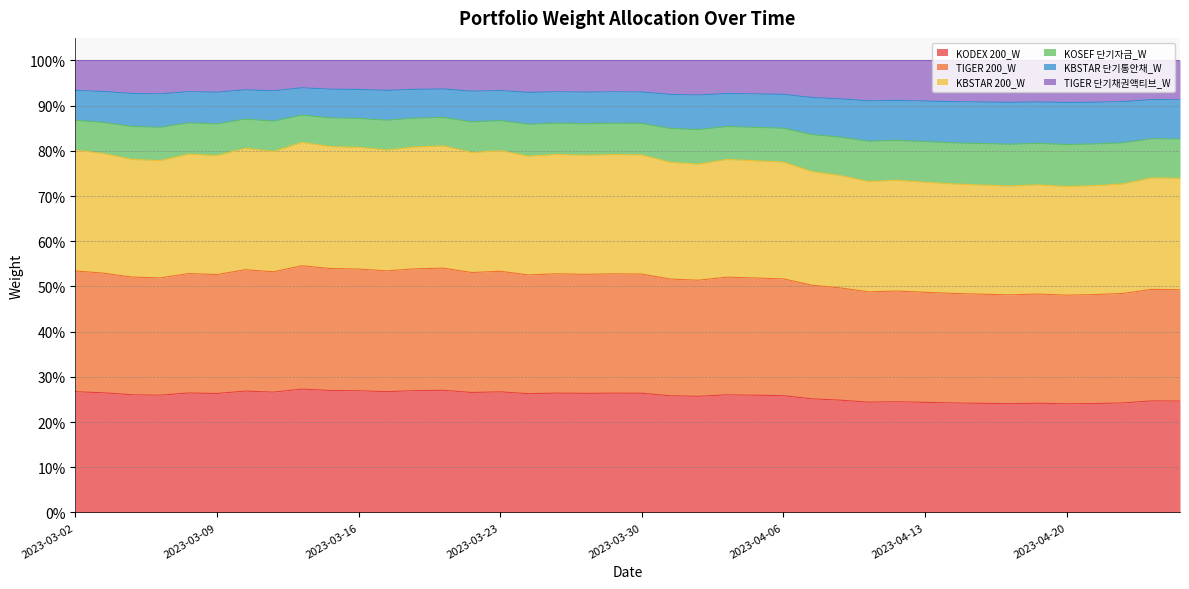

List the labels in order of KODEX 200_W value, smallest first.

2023-04-20, 2023-04-18, 2023-04-21, 2023-04-17, 2023-04-19, 2023-04-14, 2023-04-24, 2023-04-13, 2023-04-11, 2023-04-12, 2023-04-26, 2023-04-25, 2023-04-10, 2023-04-07, 2023-04-03, 2023-03-31, 2023-04-06, 2023-04-05, 2023-03-07, 2023-04-04, 2023-03-06, 2023-03-24, 2023-03-09, 2023-03-28, 2023-03-30, 2023-03-29, 2023-03-27, 2023-03-08, 2023-03-03, 2023-03-22, 2023-03-13, 2023-03-23, 2023-03-02, 2023-03-17, 2023-03-10, 2023-03-16, 2023-03-20, 2023-03-15, 2023-03-21, 2023-03-14